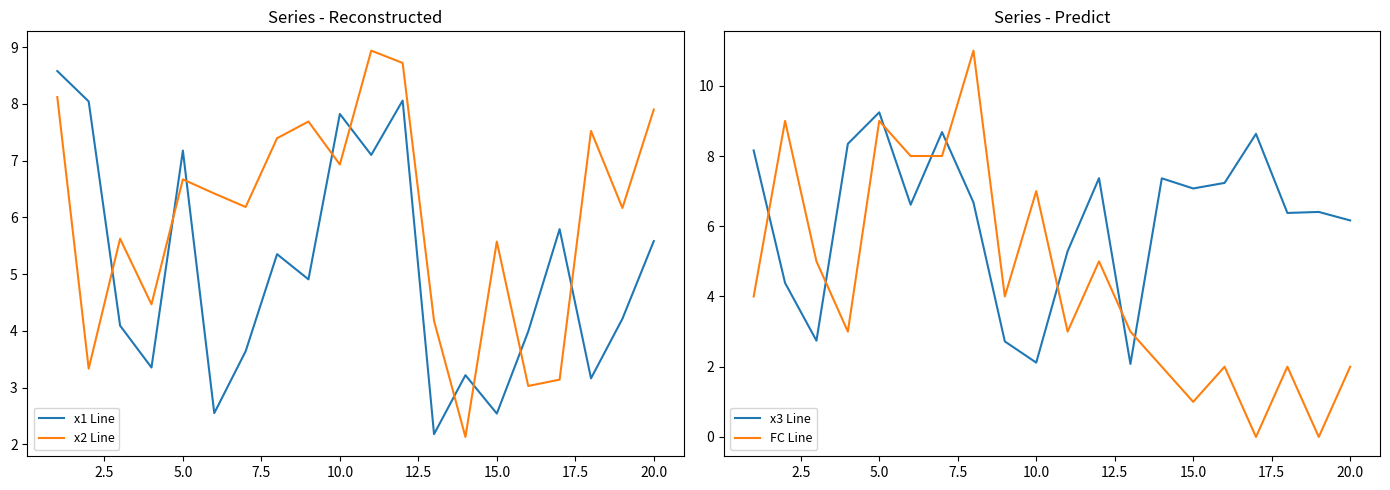

Which series ends up on top after the final intersection of x3 Line and x2 Line?

x2 Line